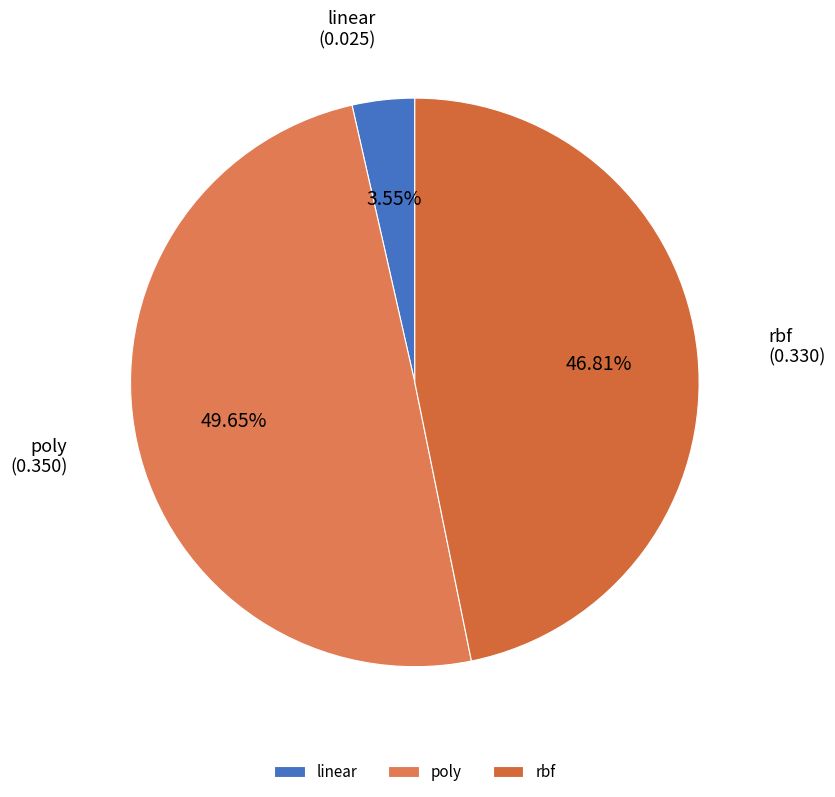

Does linear represent more than half of the total?

No